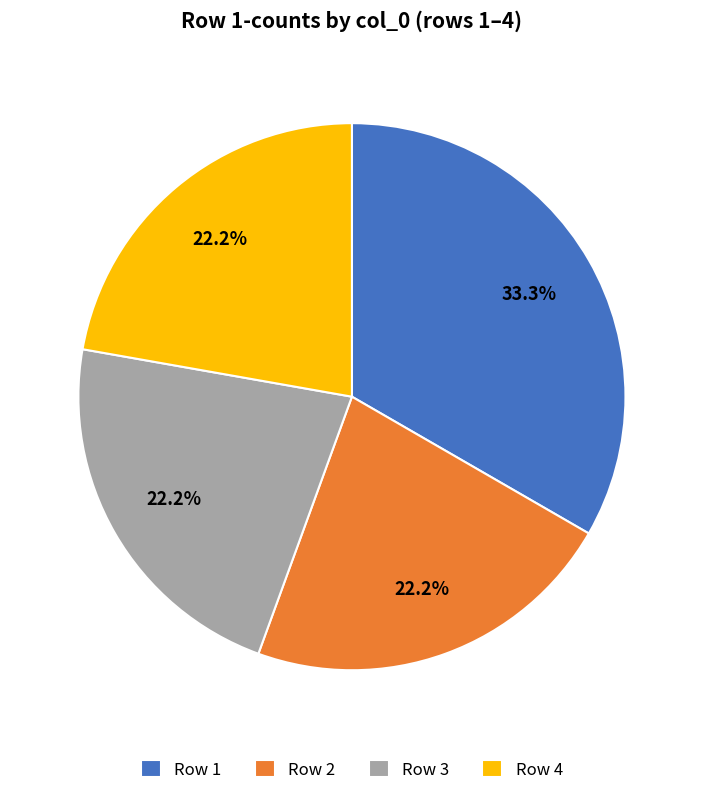

Is there any slice that represents more than half of the pie?

No